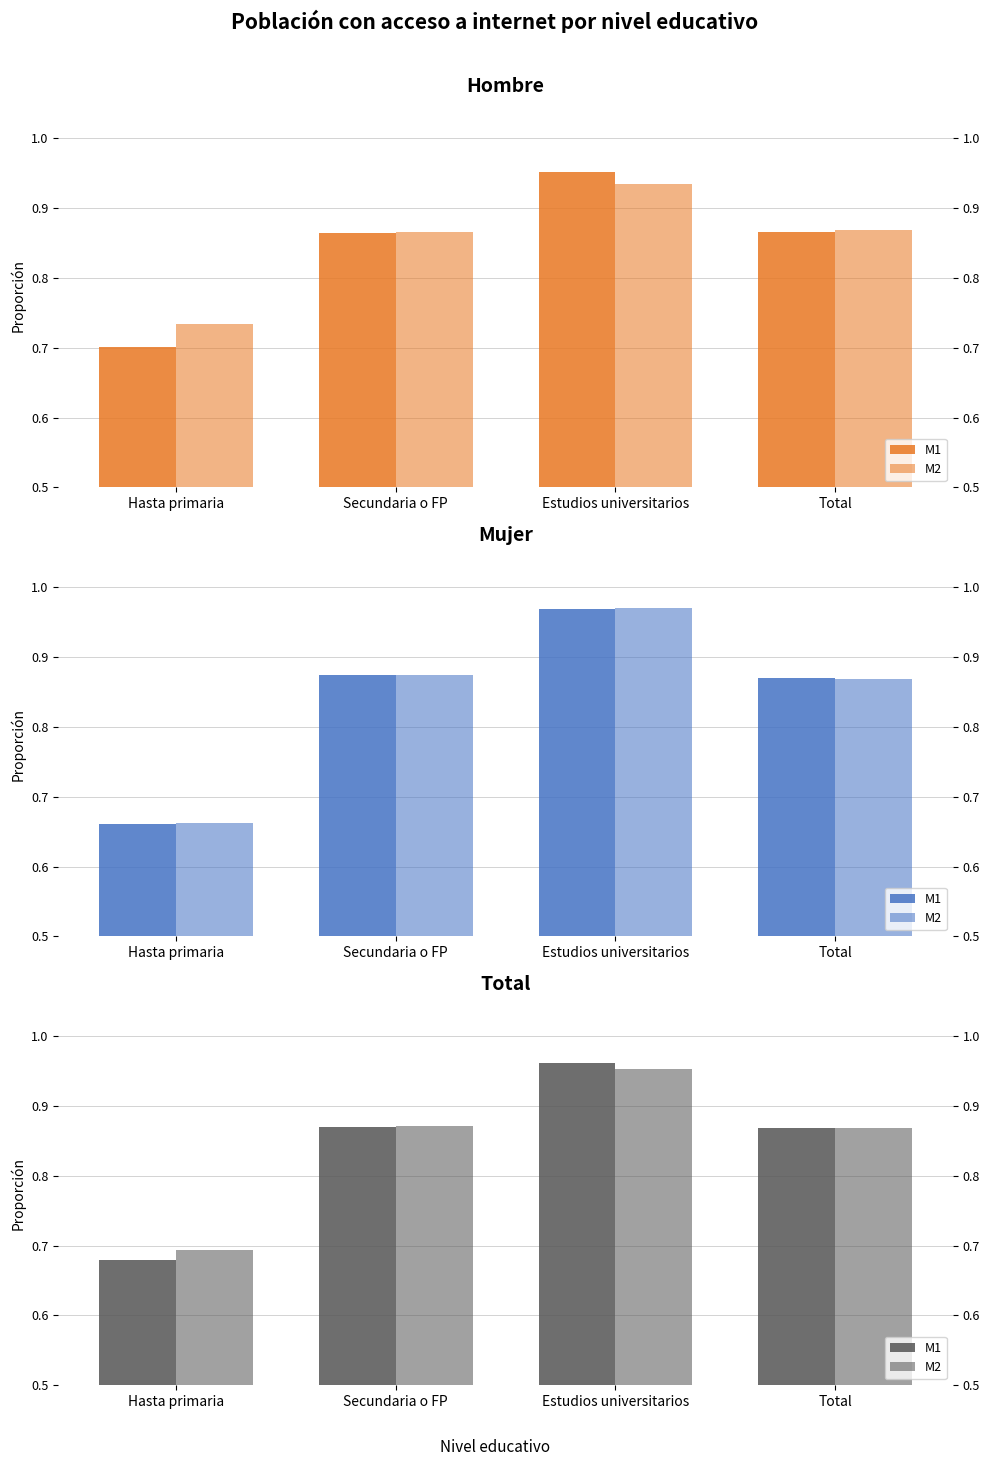

At which label does M2 reach its peak?

Estudios universitarios